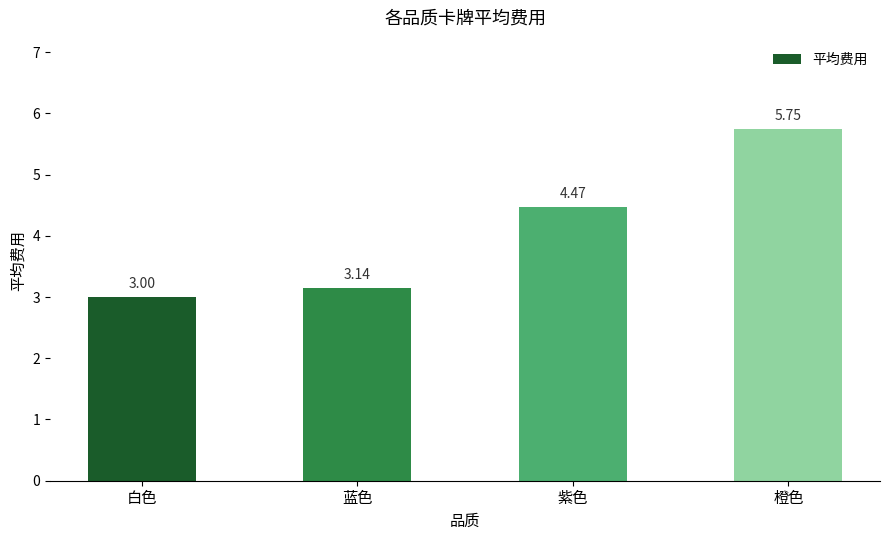

Which category has the highest value across all series?

橙色